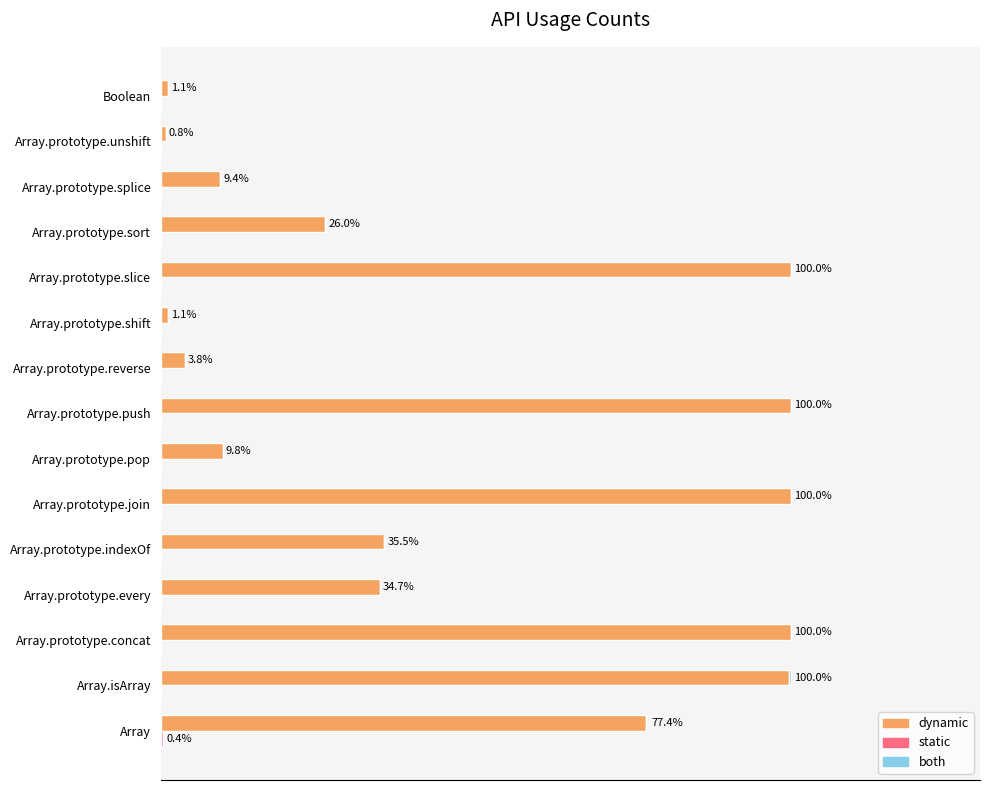

Which series has the largest total across all categories?

dynamic